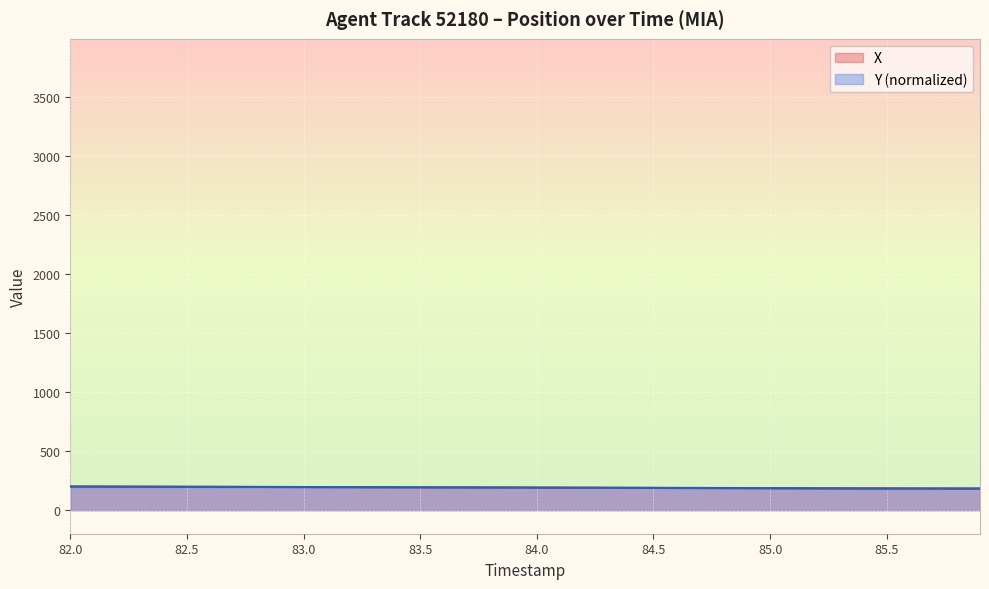

After their last crossing, which series has the higher values: X or Y?

Y